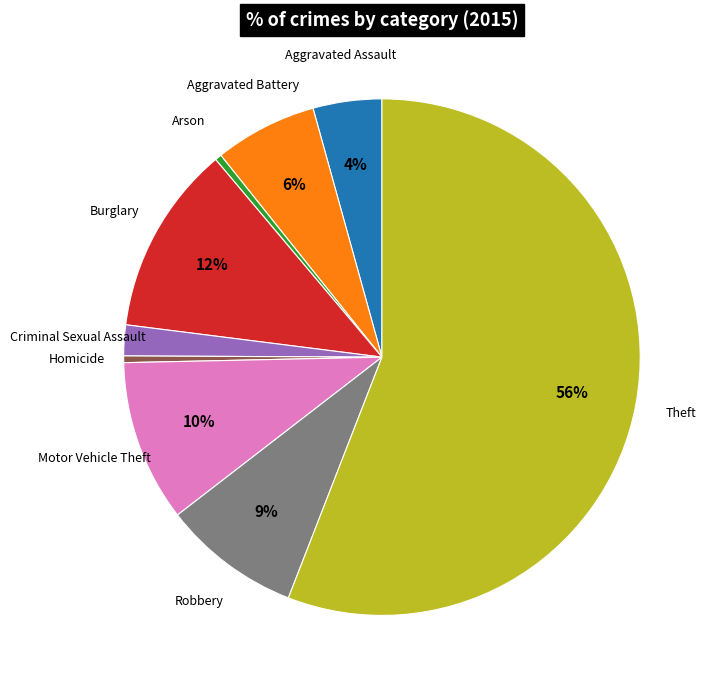

How many slices are in this pie chart?

9